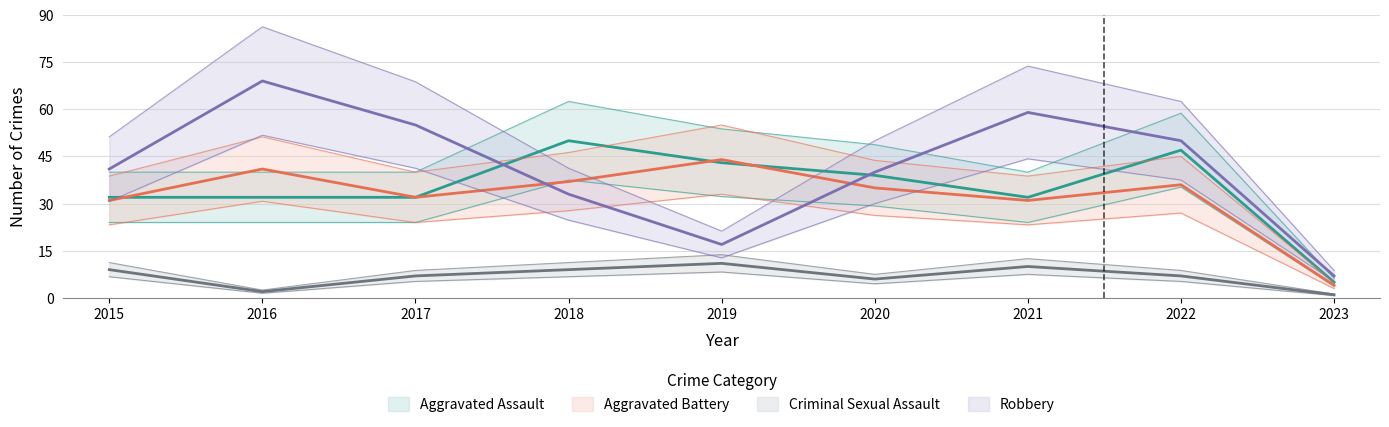

Between 2022 and 2021, which is larger?

2022